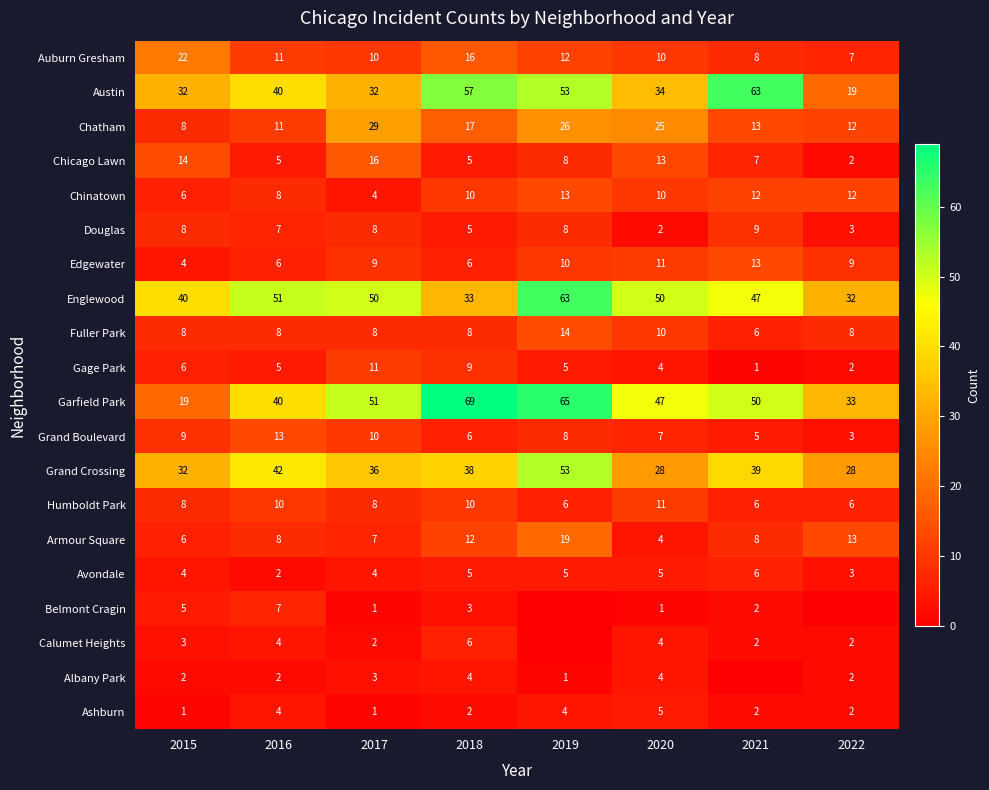

What is the highest value of the Edgewater series?

13